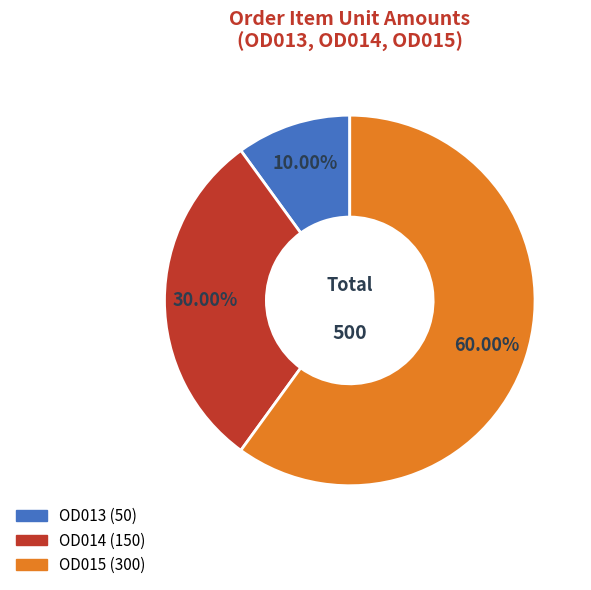

Rank the categories by value from lowest to highest.

OD013, OD014, OD015